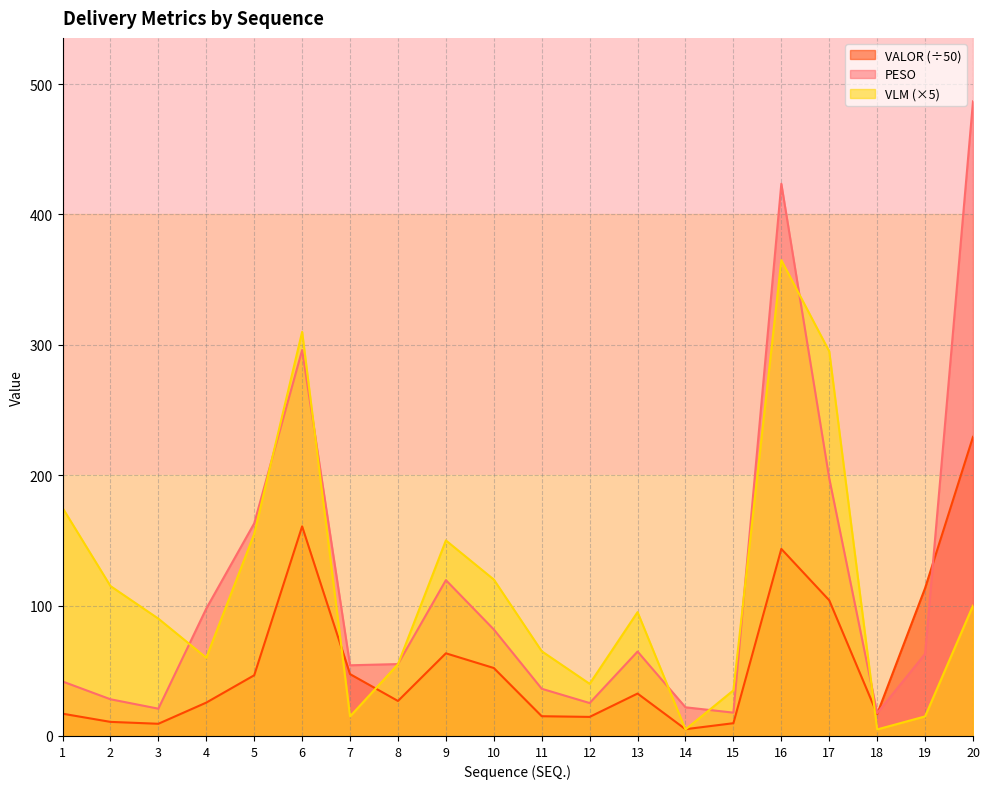

The VLM (×5) series shows 100.0 at 20. True or false?

True